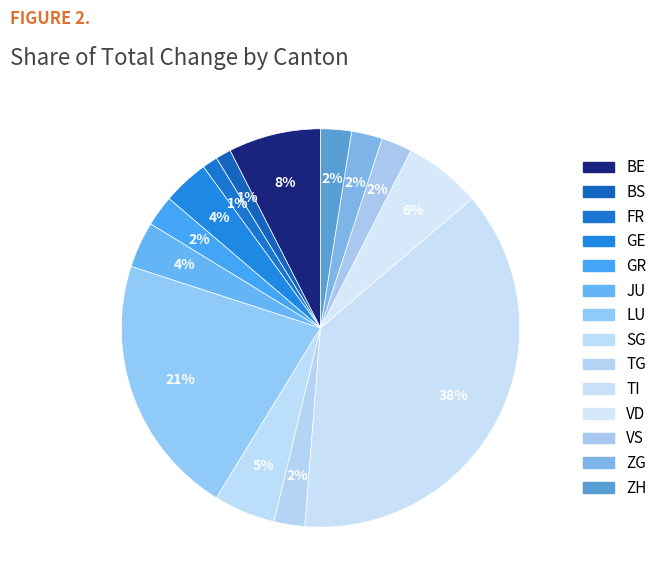

How many slices are in this pie chart?

14